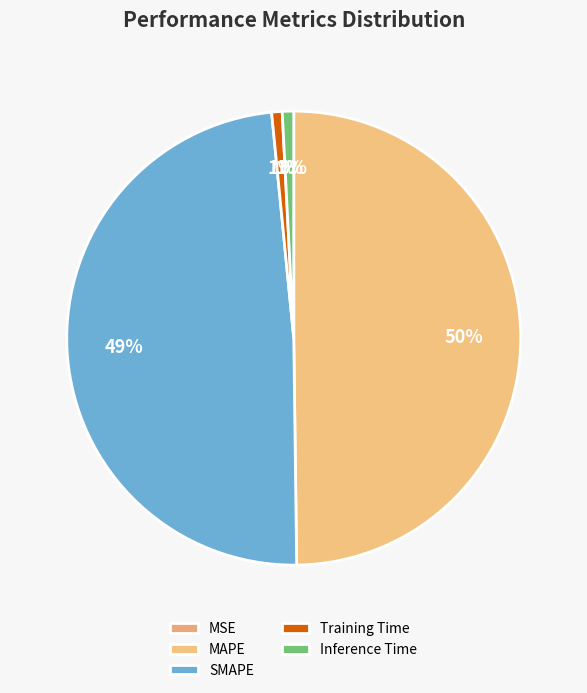

True or false: SMAPE accounts for 40% of the total.

False